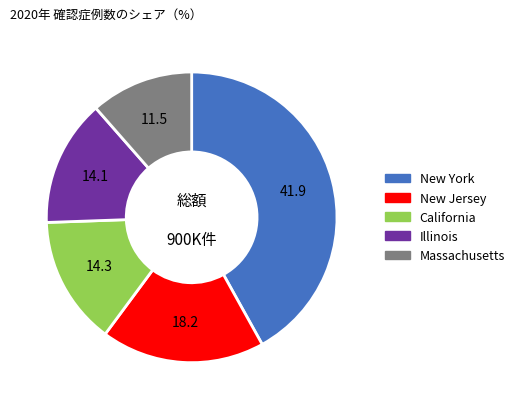

Count the number of slices in the pie.

5